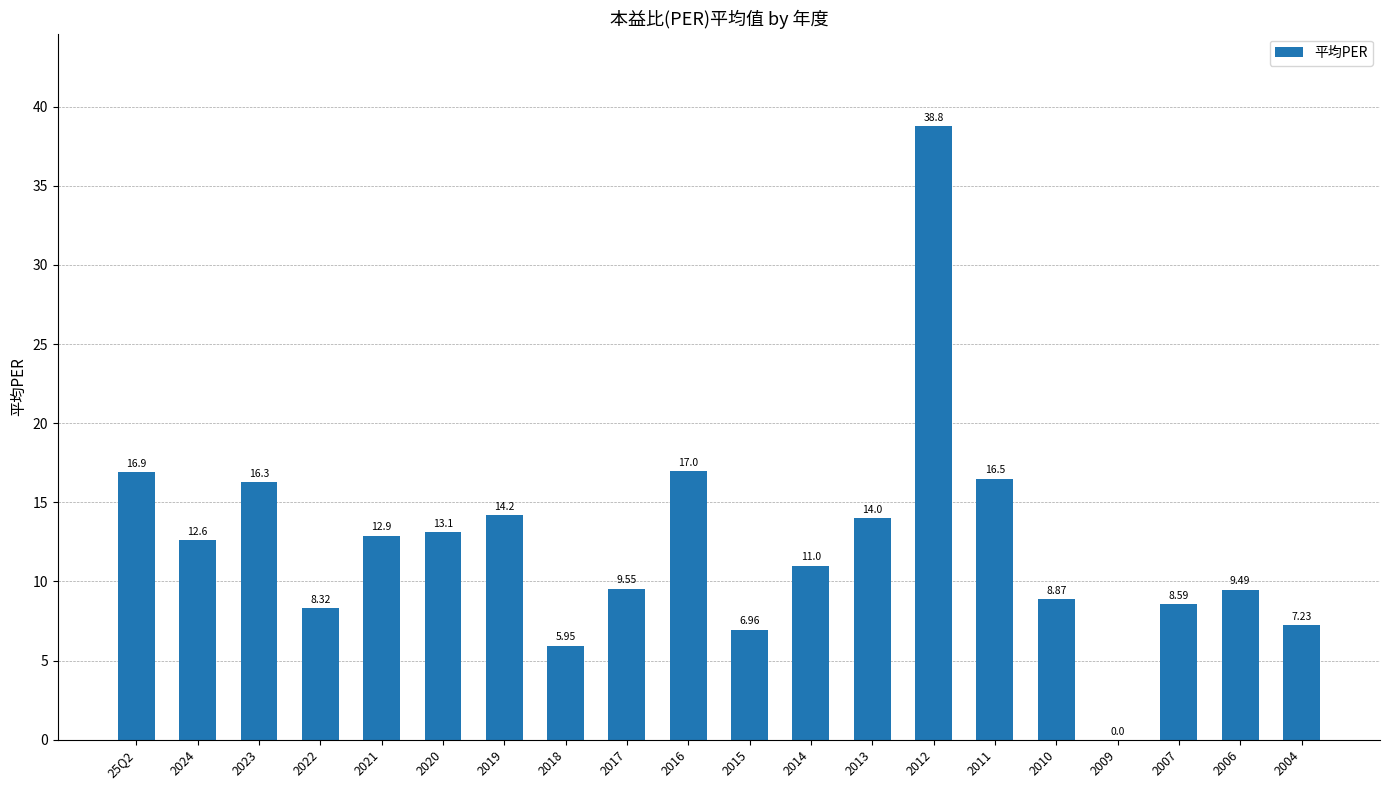

What is the change in value from 2013 to 2012?

+24.8